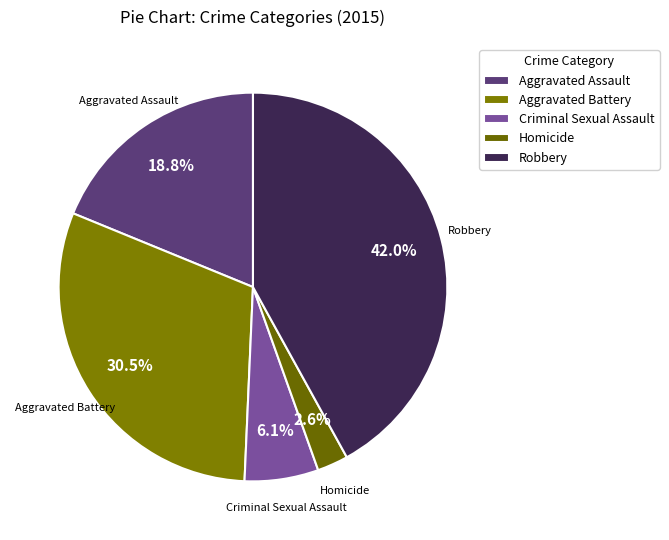

Does any single category account for the majority?

No